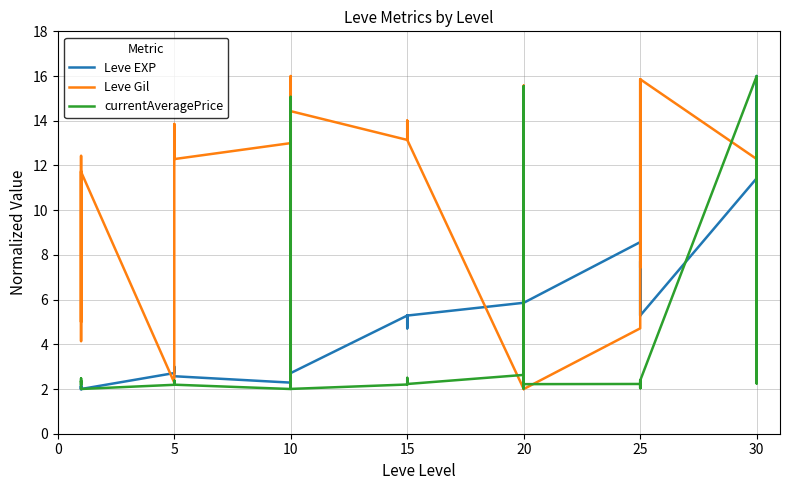

Which series has the largest range (max minus min)?

Leve EXP